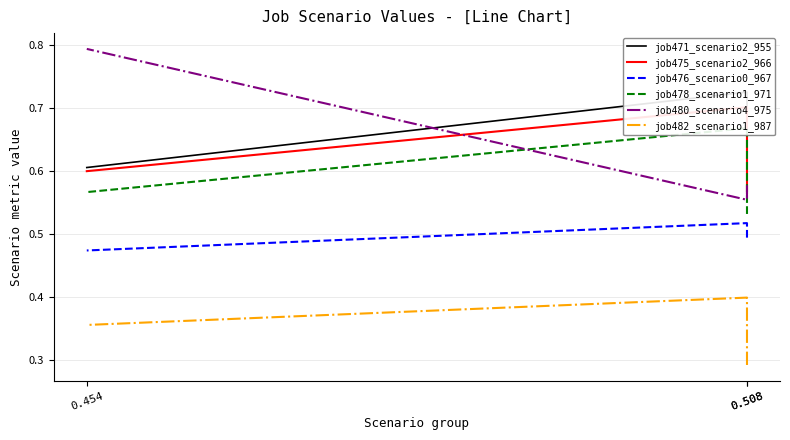

Which series changed the most between 0.508 and 0.454?

job480_scenario4_975